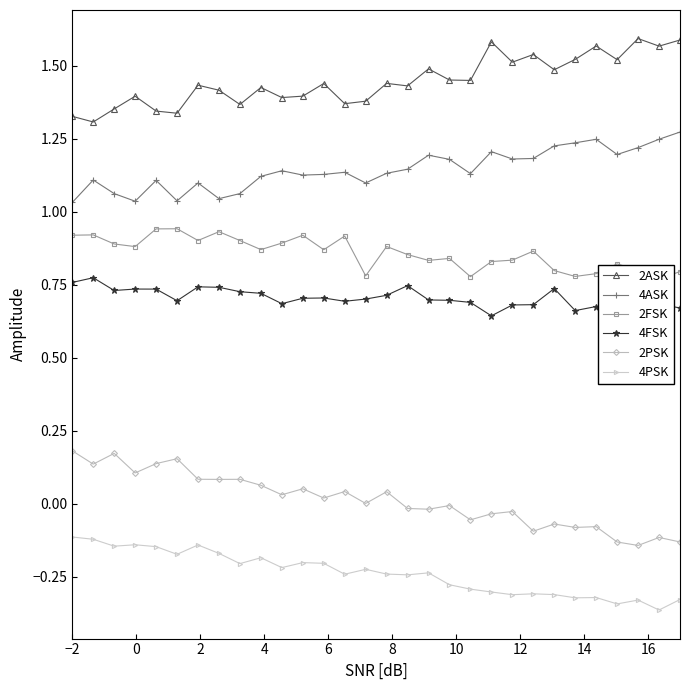

What is the average value of the 2ASK series?

1.4